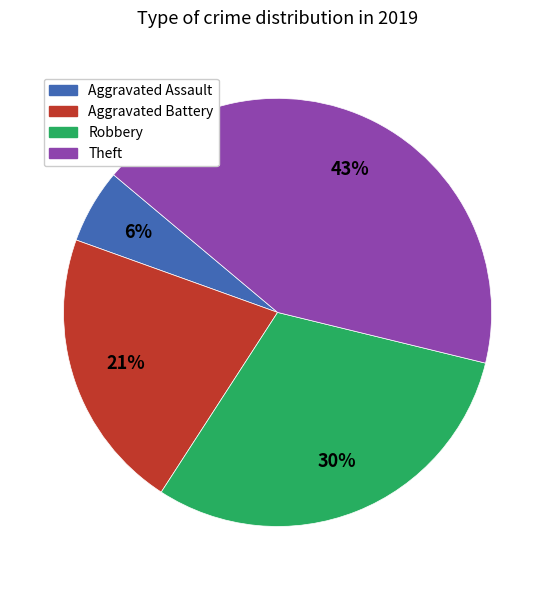

Is there any slice that represents more than half of the pie?

No